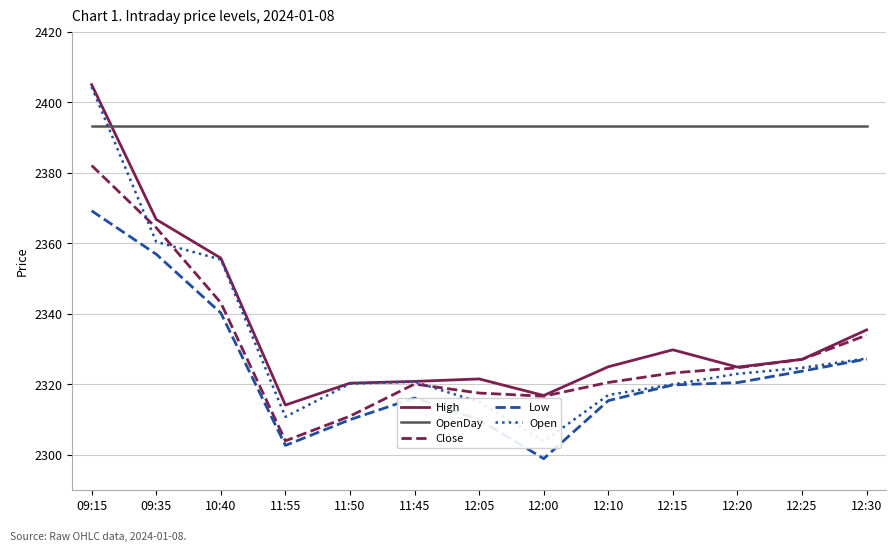

At which label is Close closest to 2343?

10:40